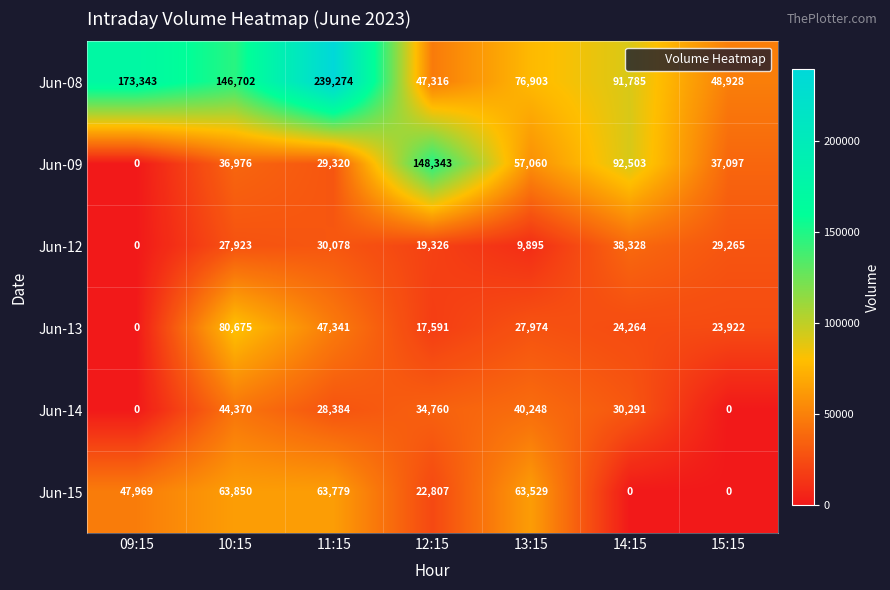

Between 09:15 and 13:15, which series saw the biggest shift?

Jun-08